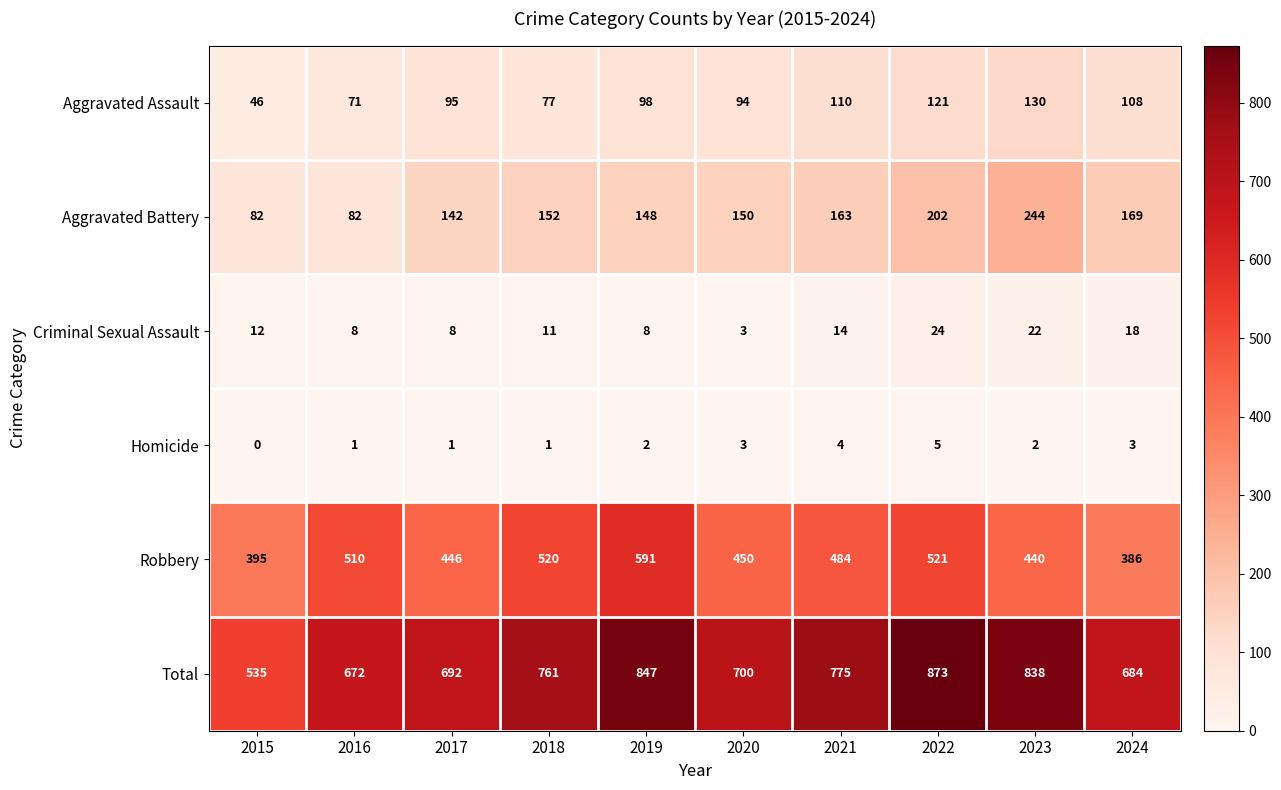

How many values in the Robbery series are below 484?

5